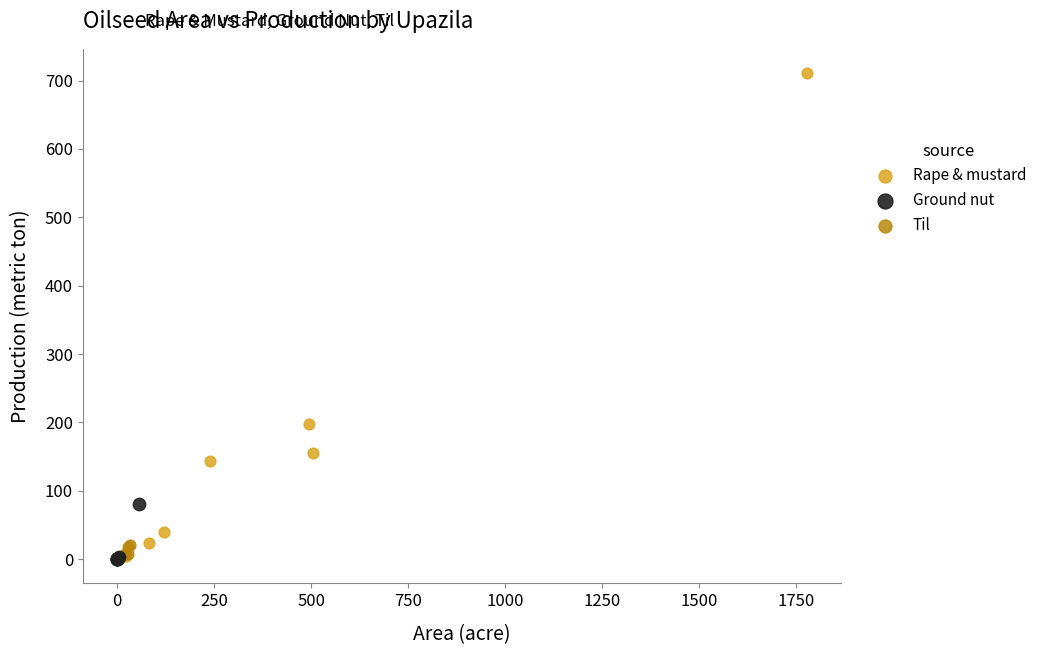

Which series contains the highest Y value?

Rape & mustard